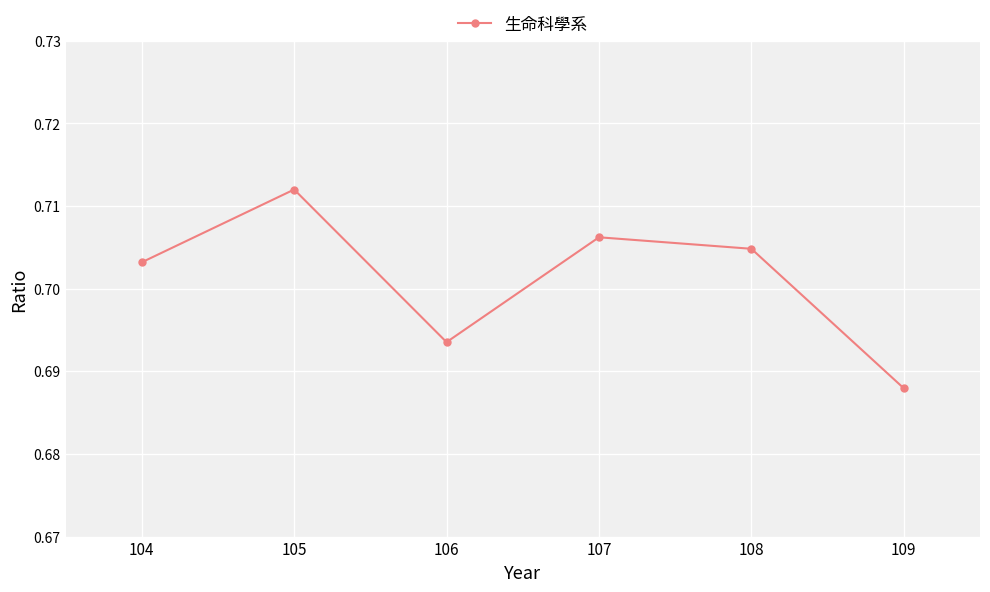

List the labels in order of value, smallest first.

109, 106, 104, 108, 107, 105